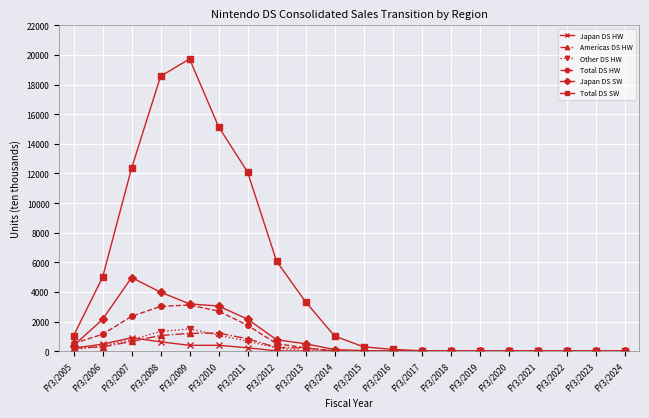

Which series has the largest range (max minus min)?

Total DS SW